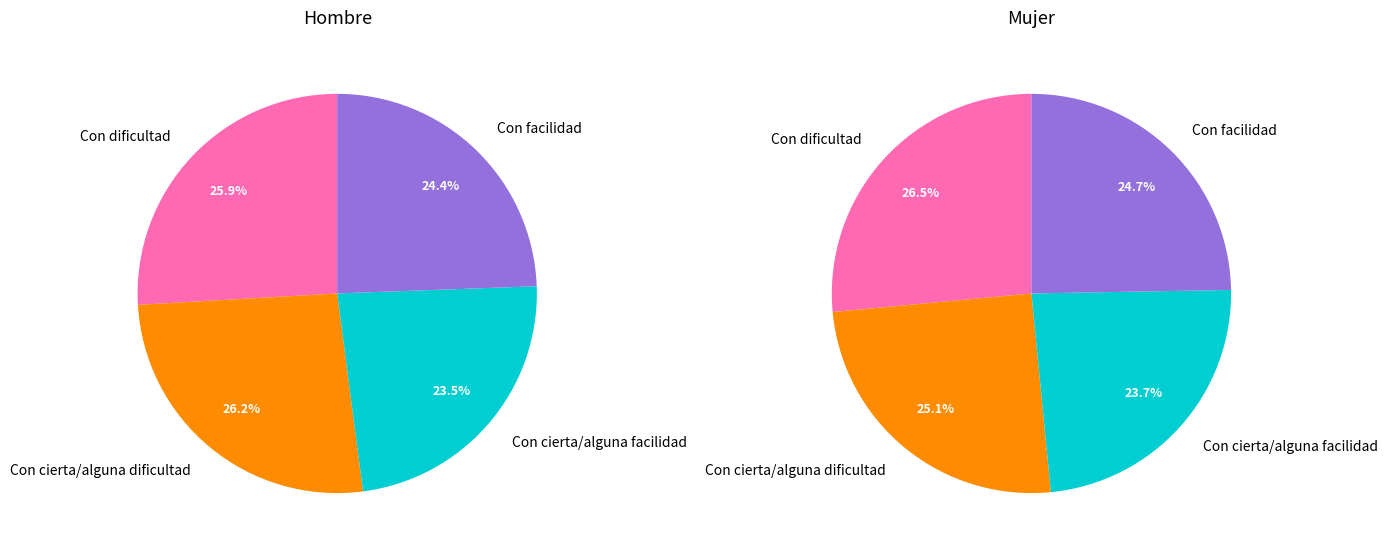

How many slices are in this pie chart?

4